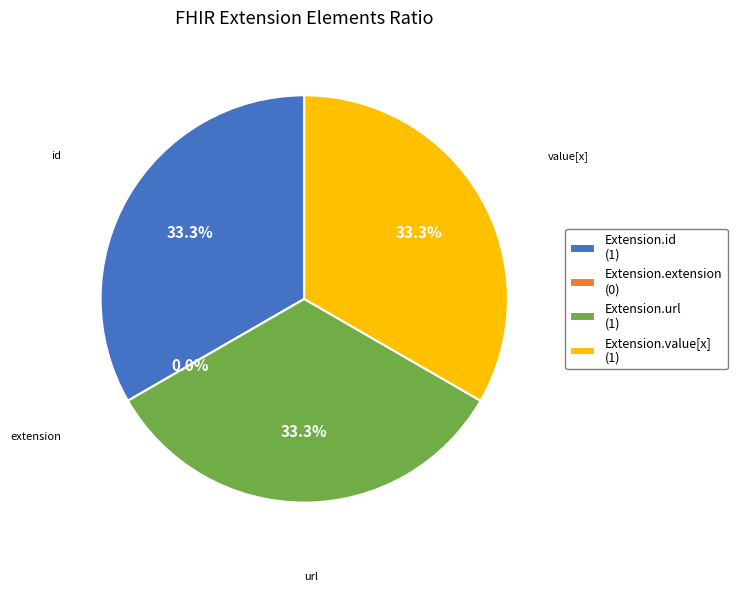

Rank the categories by value from highest to lowest.

Extension.id, Extension.url, Extension.value[x], Extension.extension